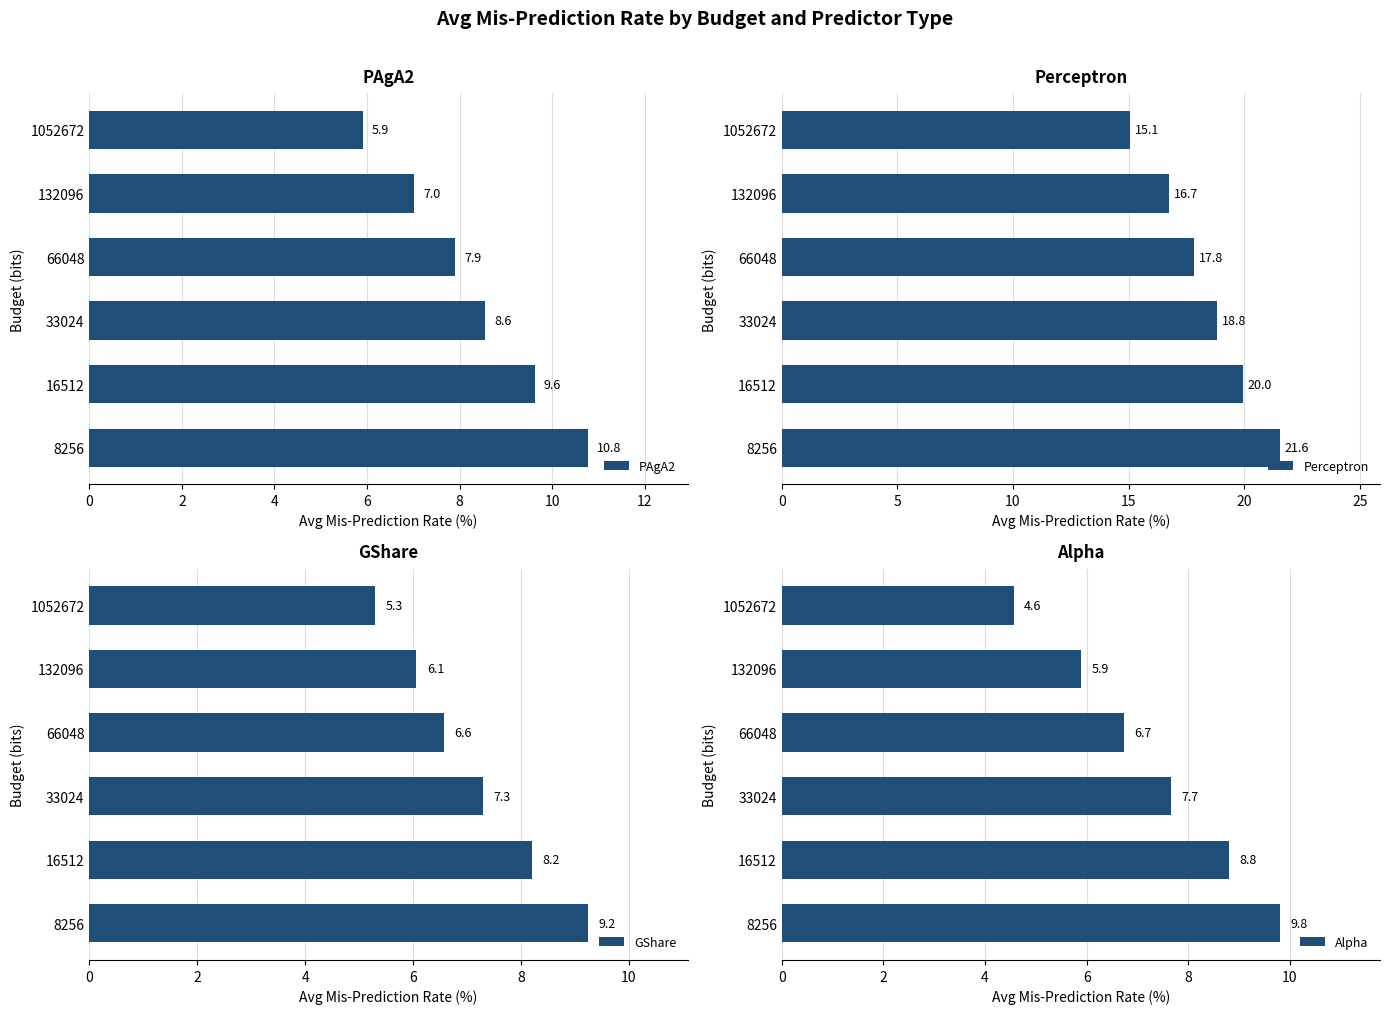

How many values in the Perceptron series are below 18?

3